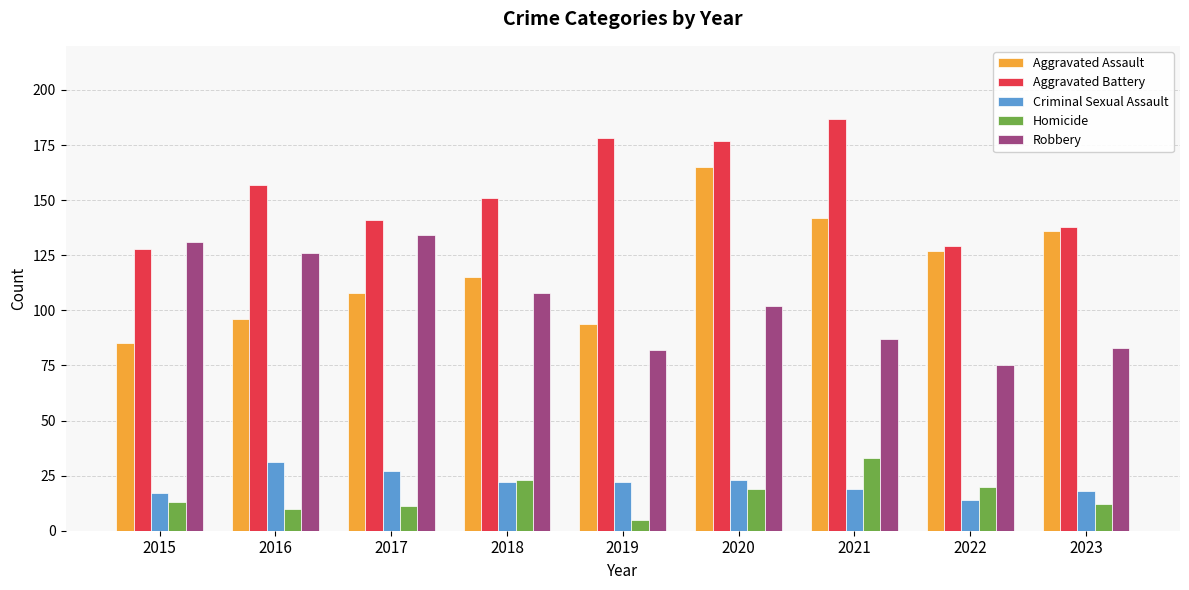

What is the spread (max minus min) of values at 2018?

129